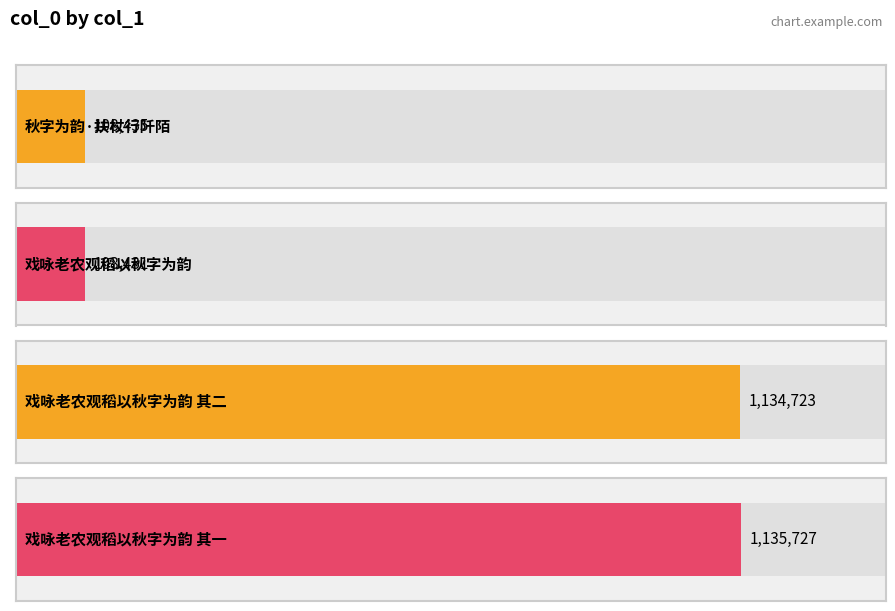

Between 秋字为韵·扶杖行阡陌 and 戏咏老农观稻以秋字为韵 其二, which is larger?

戏咏老农观稻以秋字为韵 其二